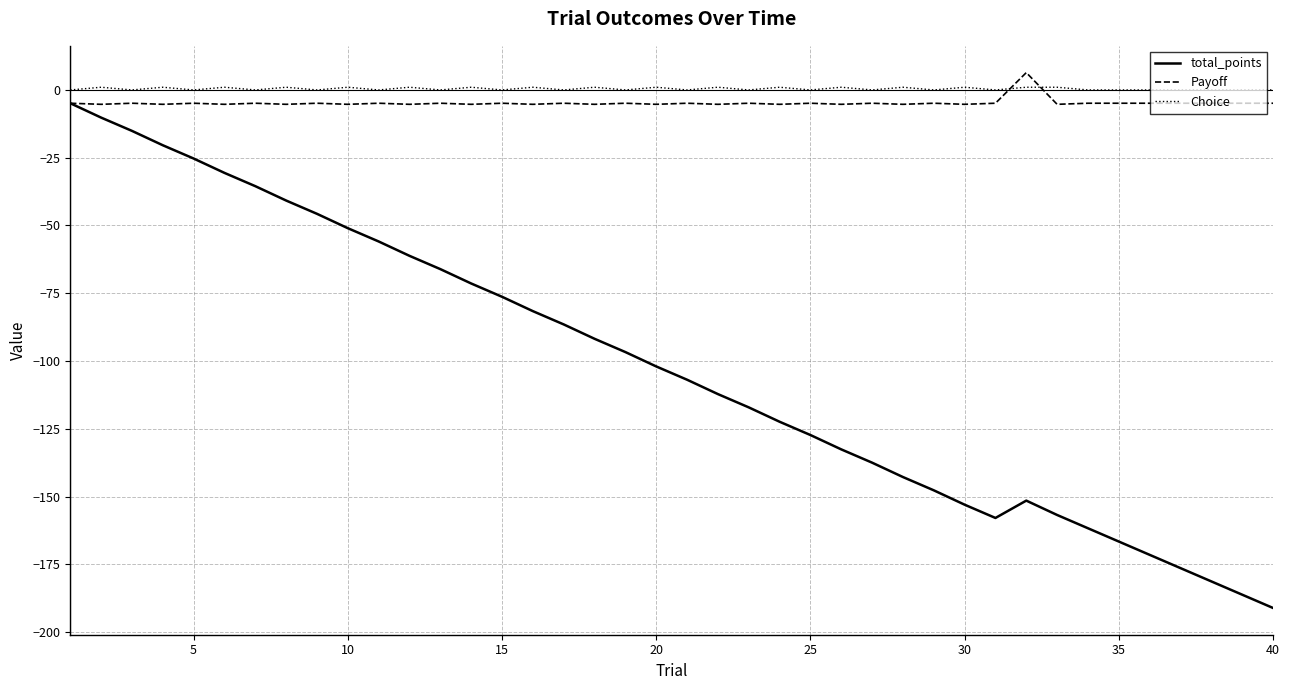

What is the greatest value displayed?

6.4